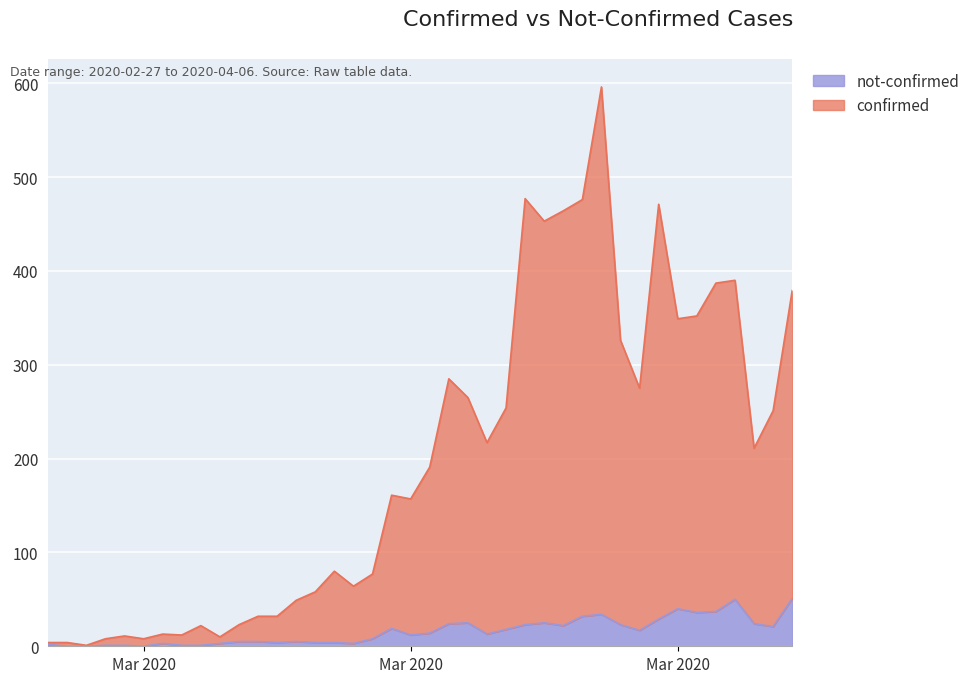

In confirmed, how many points are higher than both neighbors (excluding endpoints)?

10